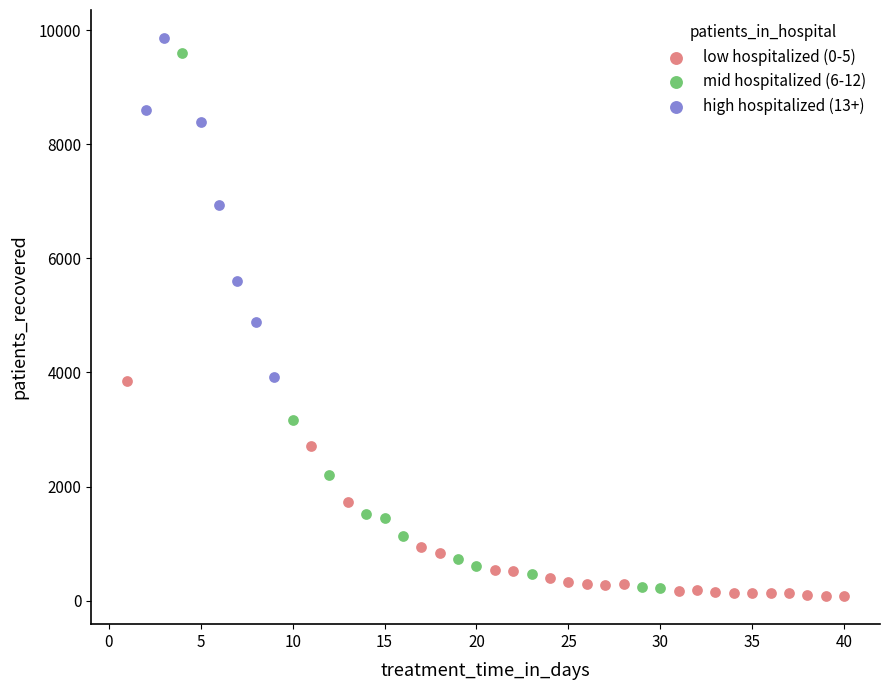

What are all the series names shown in the legend?

low hospitalized (0-5), mid hospitalized (6-12), high hospitalized (13+)